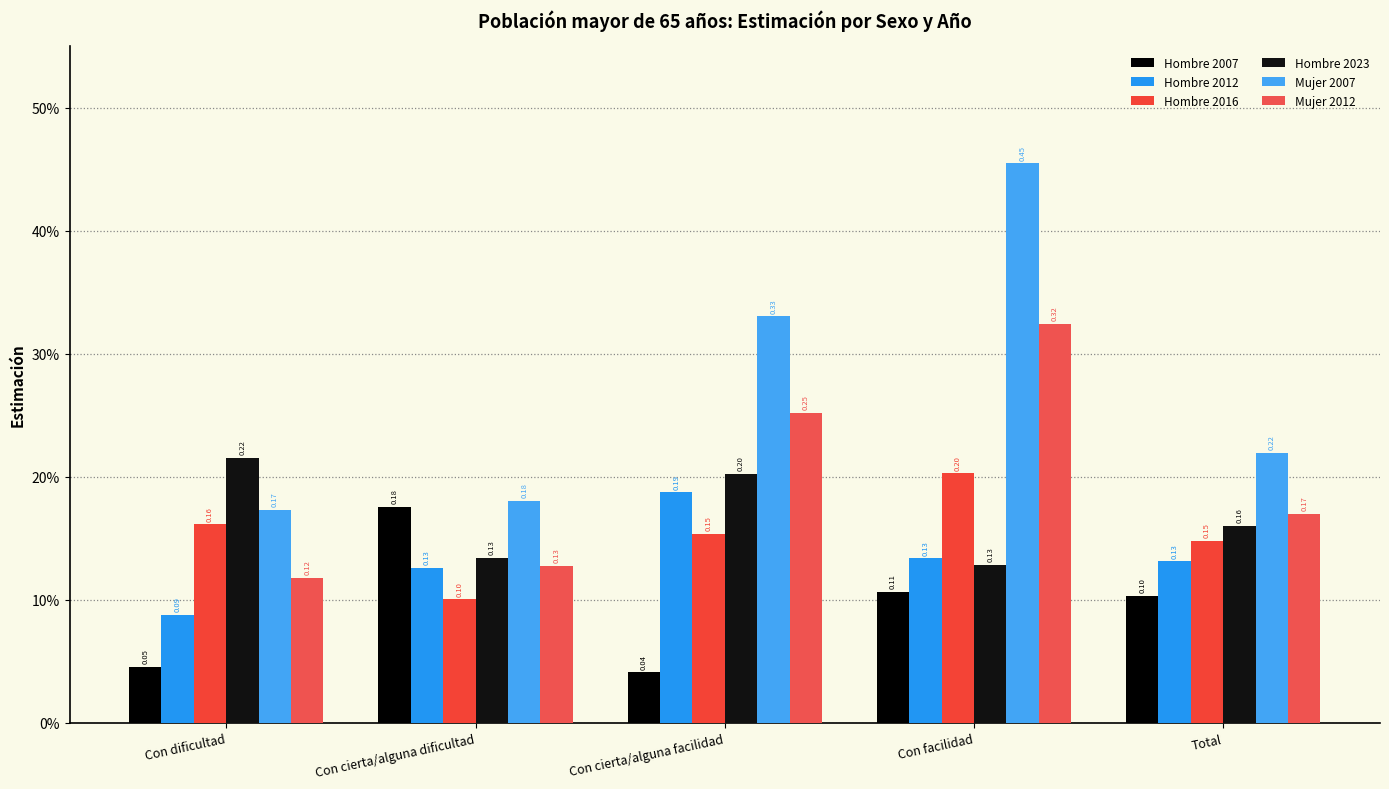

Does the chart contain stacked bars?

No